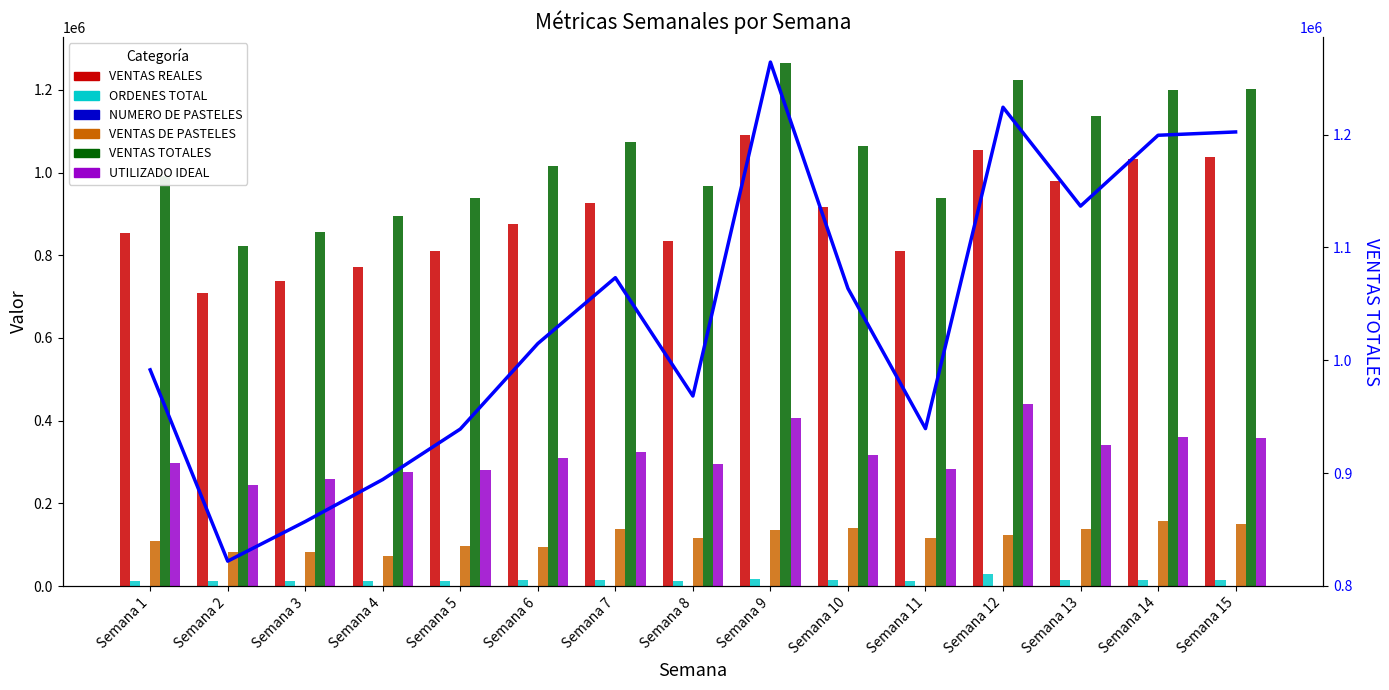

Count the number of data series in this chart.

6